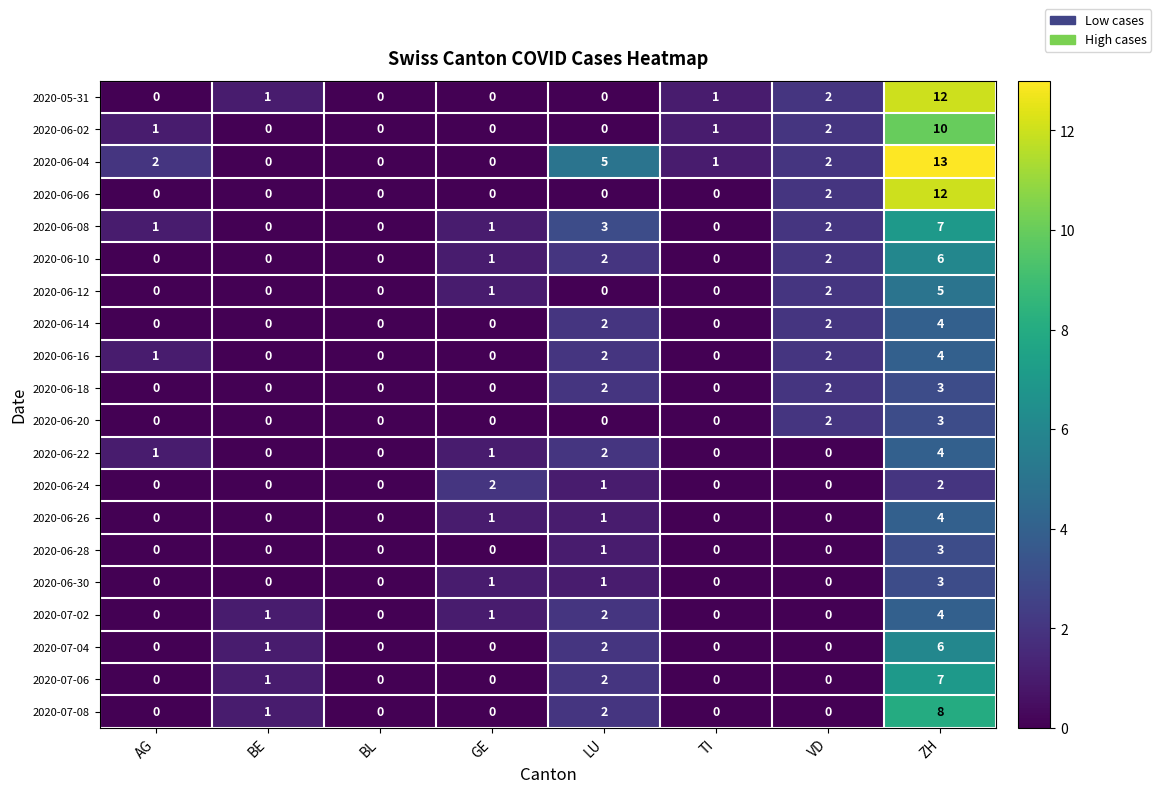

What is the total value across all series at BE?

5